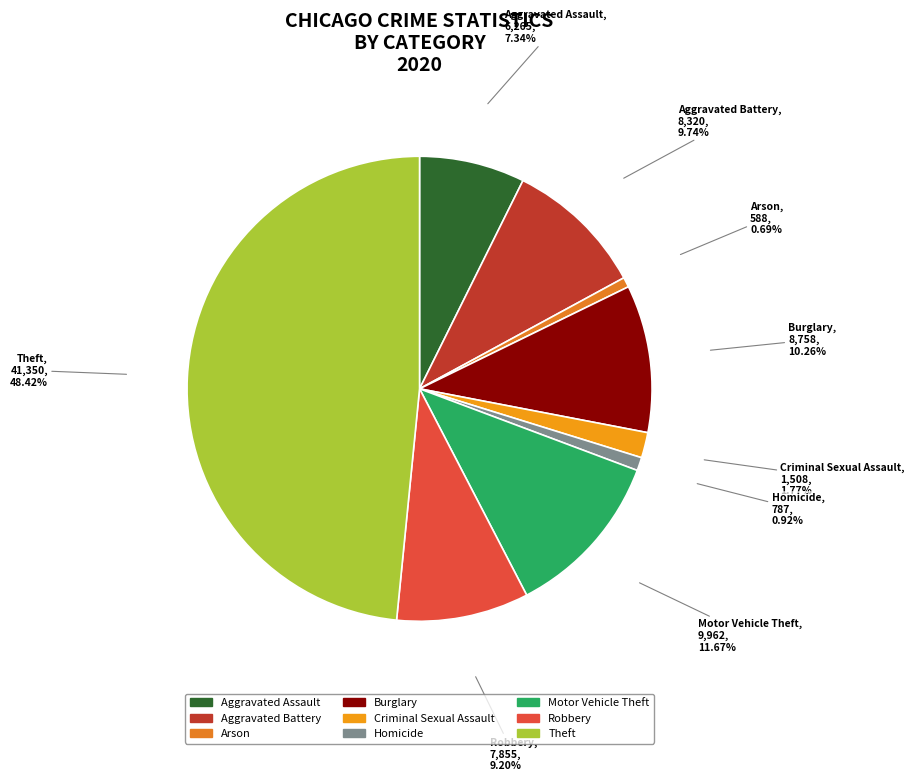

Which category has the biggest portion of the pie?

Theft